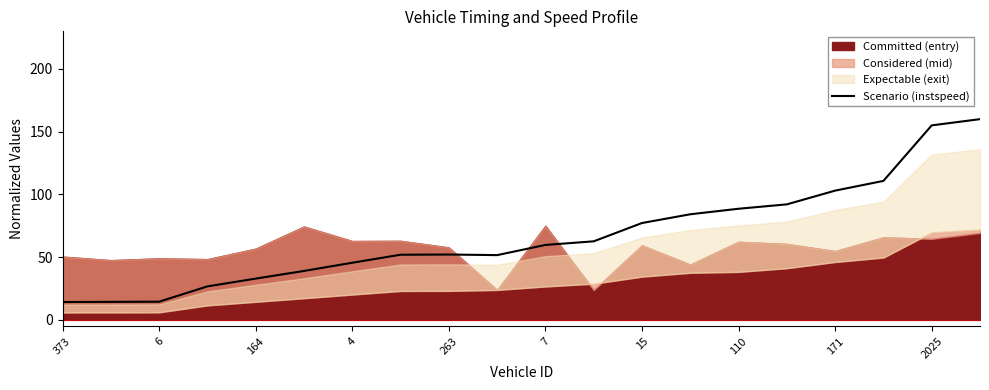

What is the approximate value at 13?

84.2